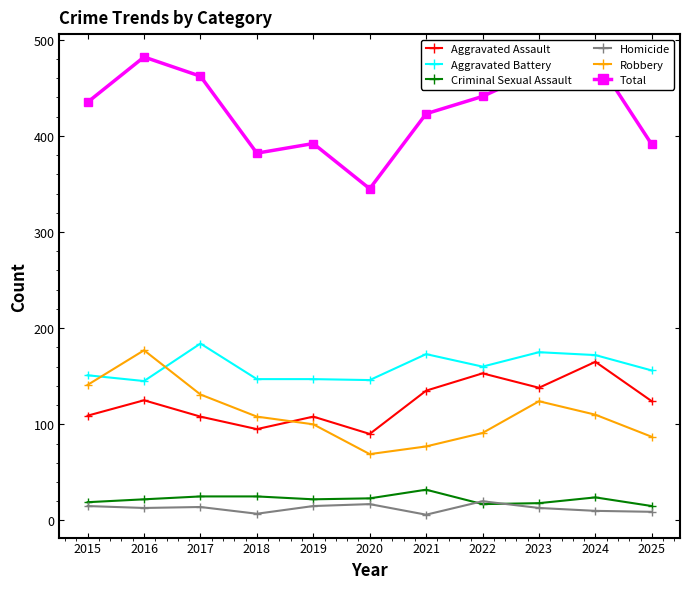

Which series has the largest range (max minus min)?

Total